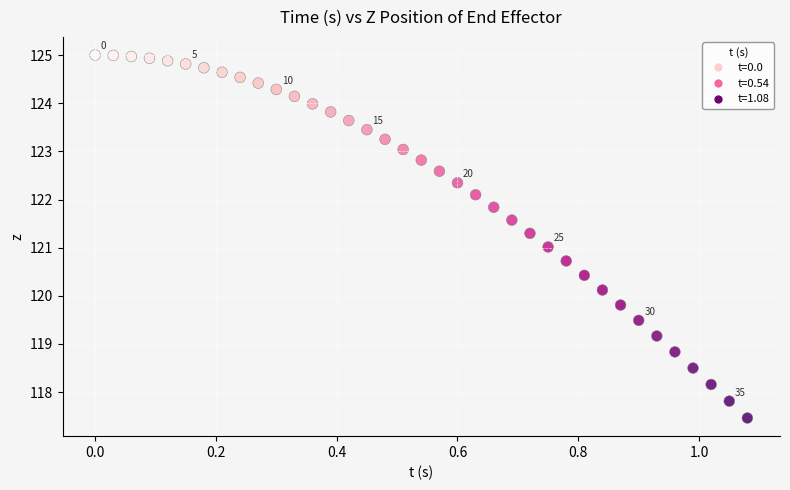

What is the range of X values (max minus min)?

1.1